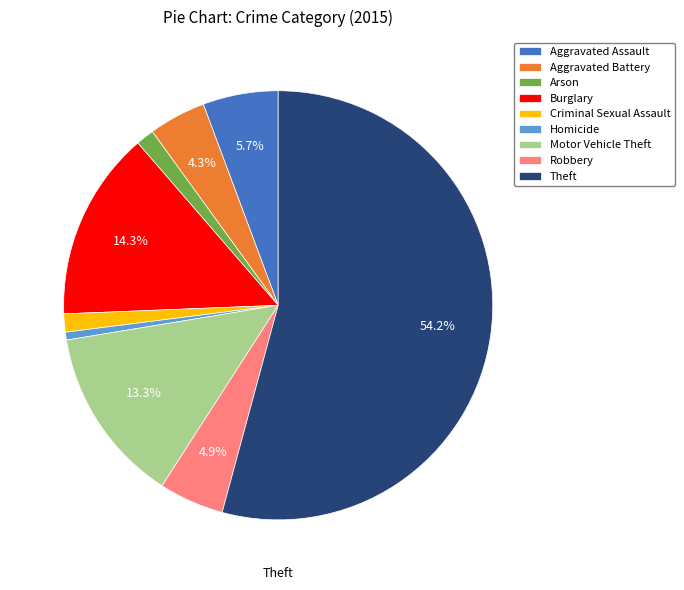

What percentage is the Robbery slice, to the nearest percent?

5%